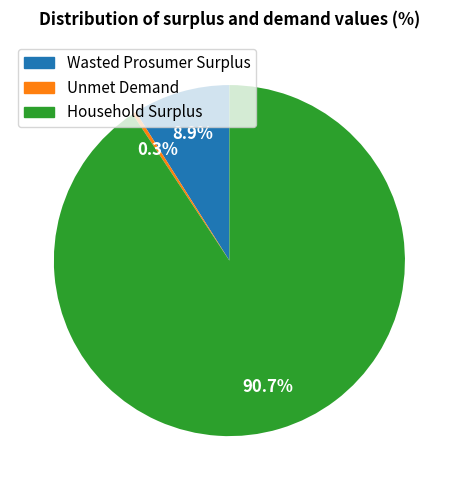

What is the ratio of the value at Household Surplus to the value at Unmet Demand?

260.1